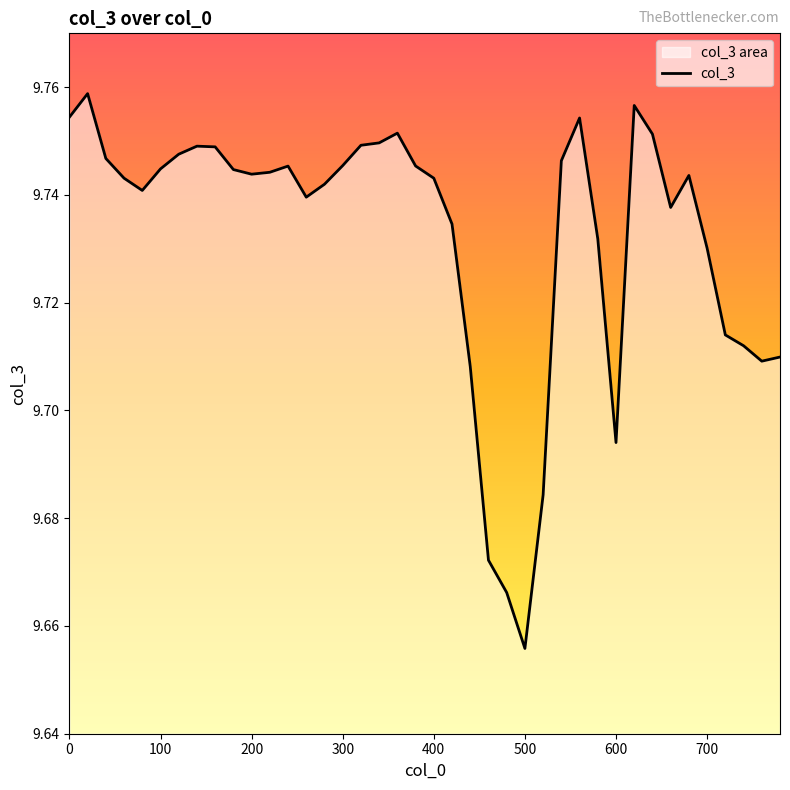

At which label is the value closest to 9?

500